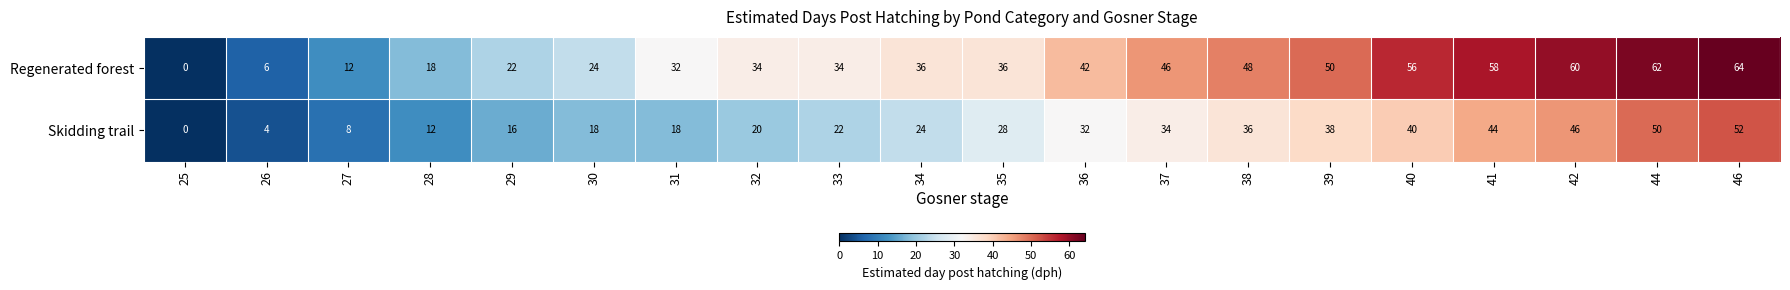

What is the total value across all series at 34?

60